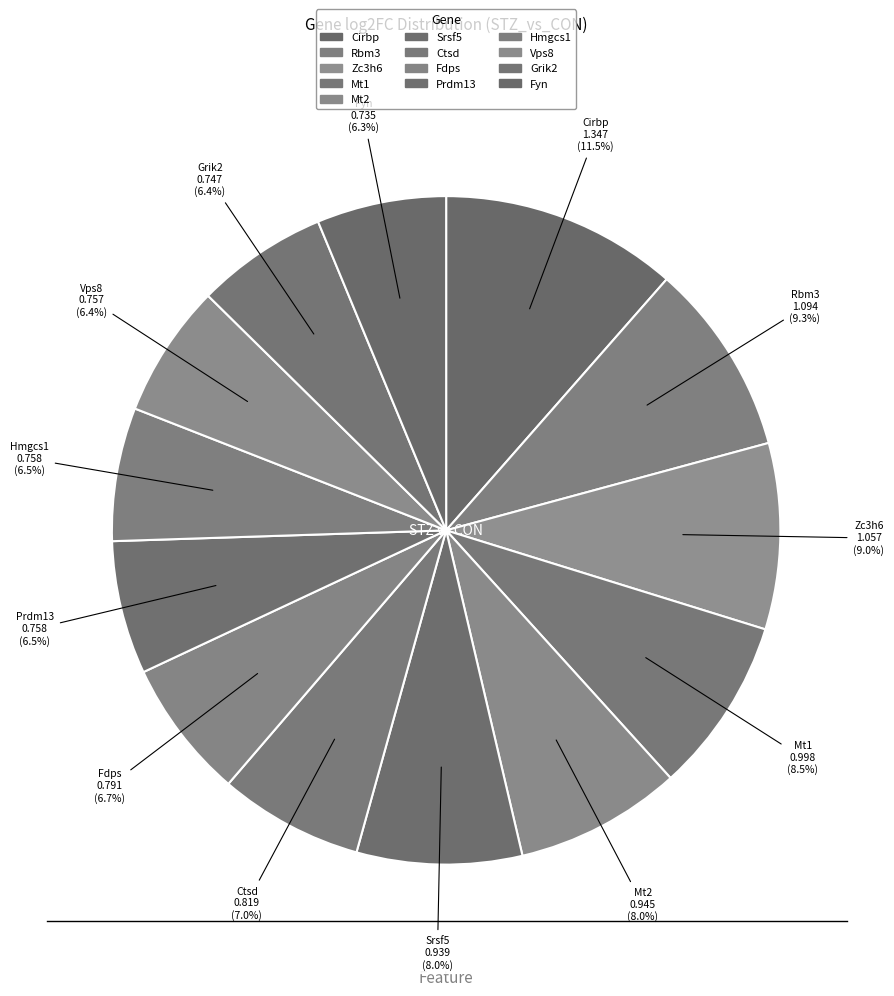

Count the number of slices in the pie.

13